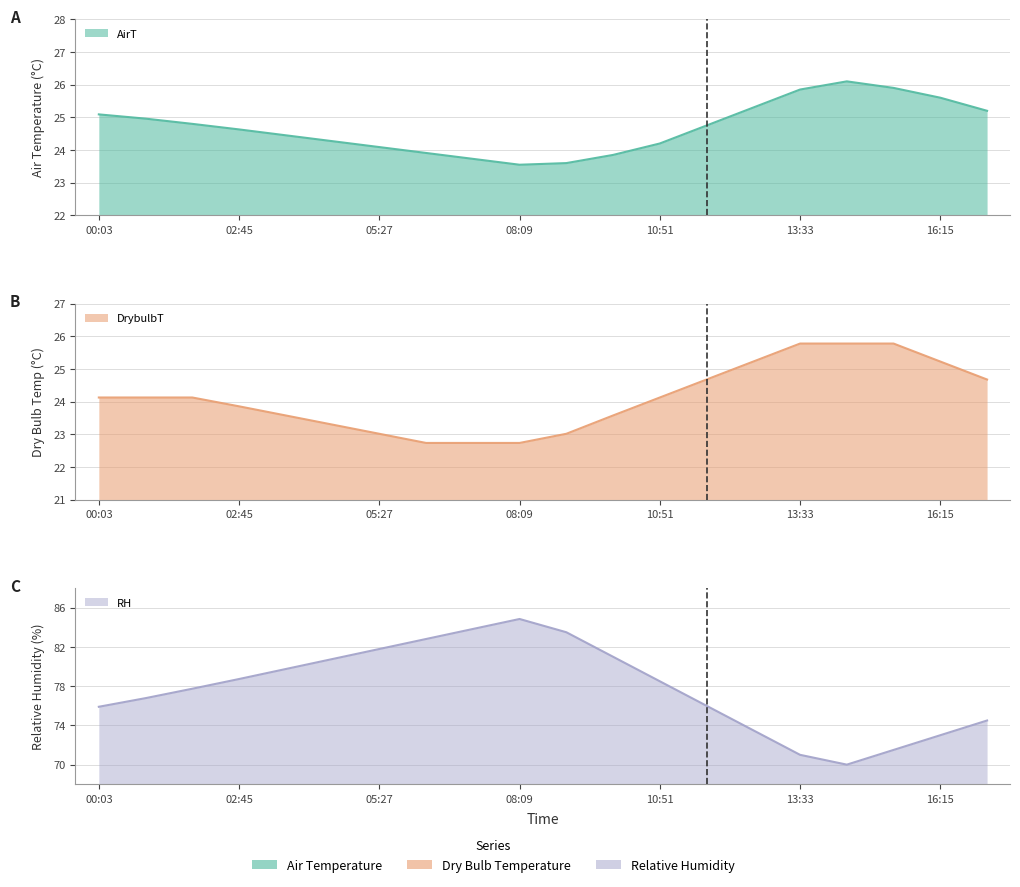

Between 09:03 and 10:51, which series saw the biggest shift?

RH